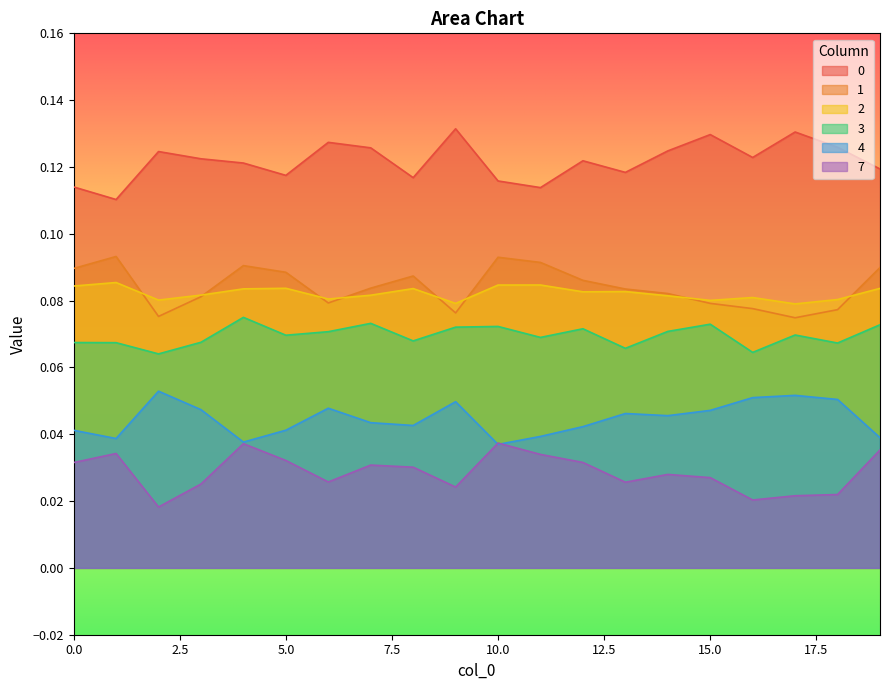

The value of 7 at 17 is 0.0. True or false?

False